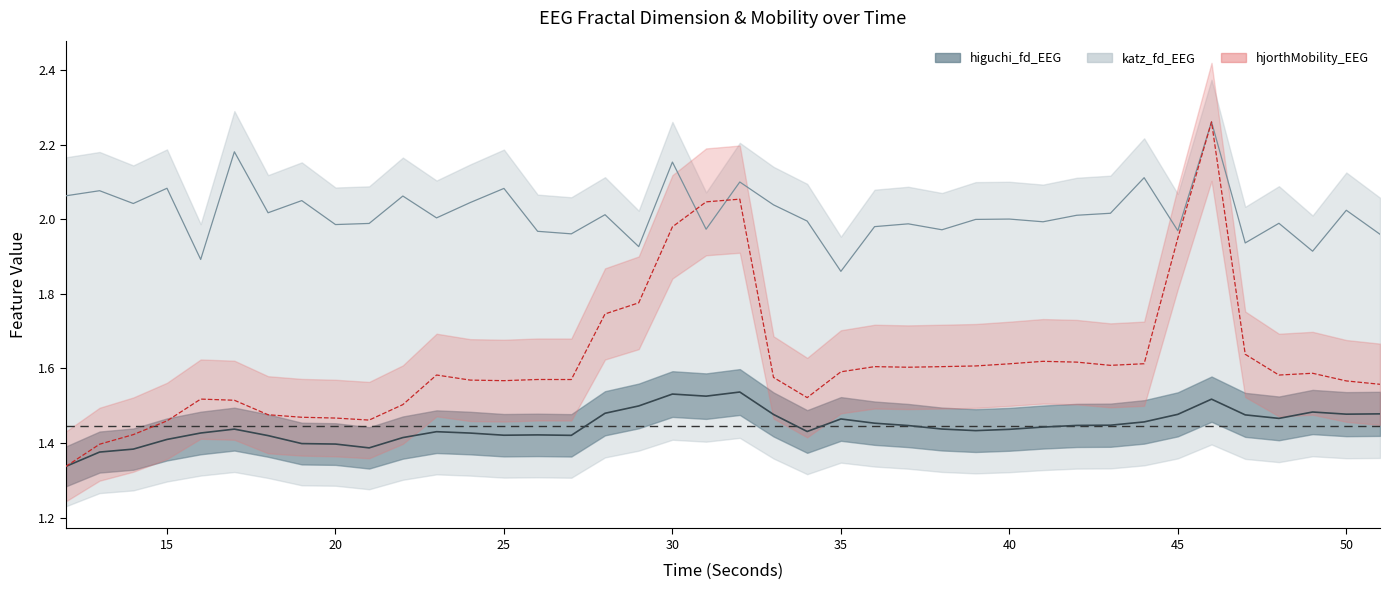

Reading left to right, extract all data points from this chart.

higuchi_fd_EEG: 1.3	1.4	1.4	1.4	1.4	1.4	1.4	1.4	1.4	1.4	1.4	1.4	1.4	1.4	1.4	1.4	1.5	1.5	1.5	1.5	1.5	1.5	1.4	1.5	1.5	1.4	1.4	1.4	1.4	1.4	1.4	1.4	1.5	1.5	1.5	1.5	1.5	1.5	1.5	1.5
katz_fd_EEG: 2.1	2.1	2.0	2.1	1.9	2.2	2.0	2.0	2.0	2.0	2.1	2.0	2.0	2.1	2.0	2.0	2.0	1.9	2.2	2.0	2.1	2.0	2.0	1.9	2.0	2.0	2.0	2.0	2.0	2.0	2.0	2.0	2.1	2.0	2.3	1.9	2.0	1.9	2.0	2.0
hjorthMobility_EEG: 1.3	1.4	1.4	1.5	1.5	1.5	1.5	1.5	1.5	1.5	1.5	1.6	1.6	1.6	1.6	1.6	1.7	1.8	2.0	2.0	2.1	1.6	1.5	1.6	1.6	1.6	1.6	1.6	1.6	1.6	1.6	1.6	1.6	1.9	2.3	1.6	1.6	1.6	1.6	1.6